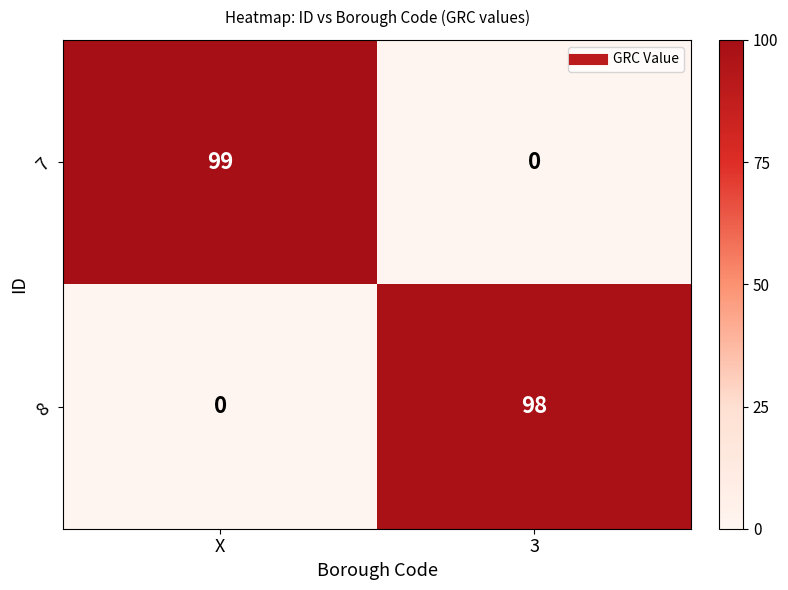

Reading left to right, extract all data points from this chart.

7: X=99	3=0
8: X=0	3=98